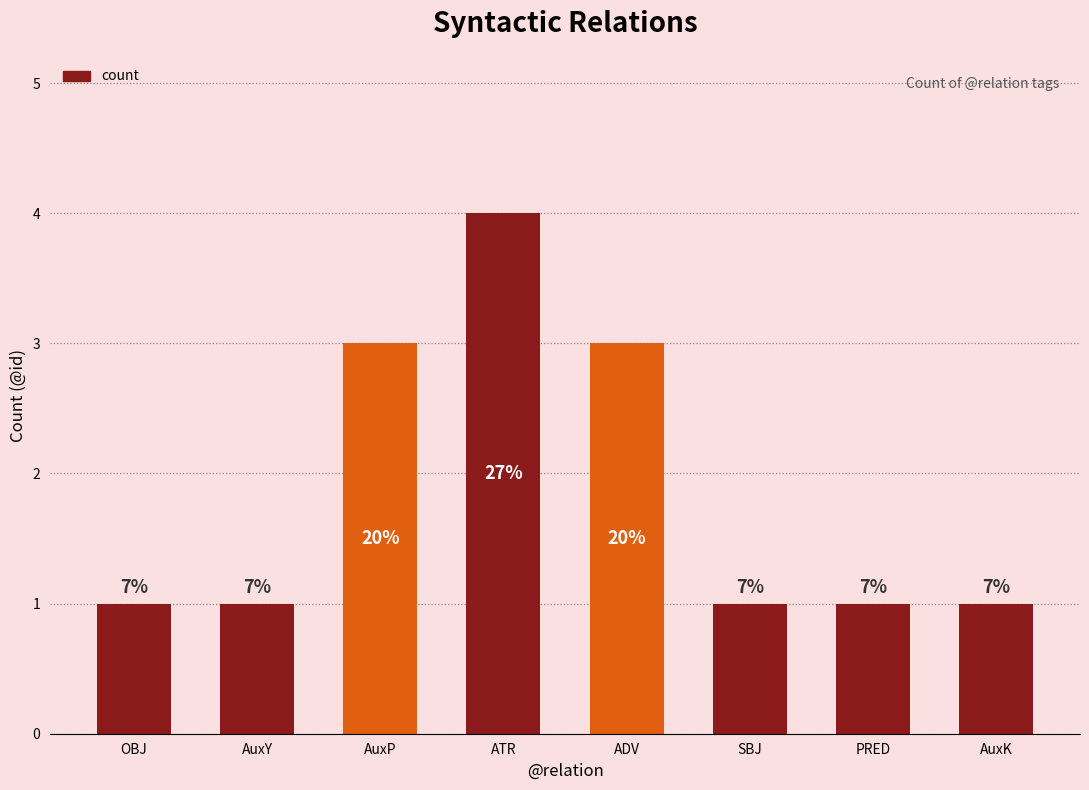

How many bars are there in total?

8